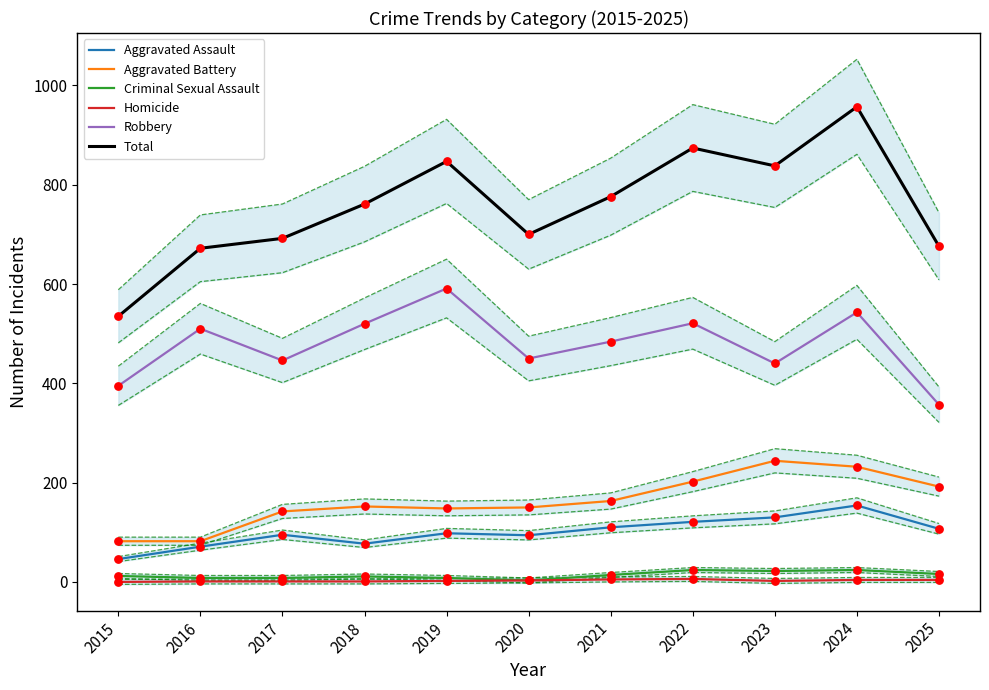

What is the total value across all series at 2023?

1676